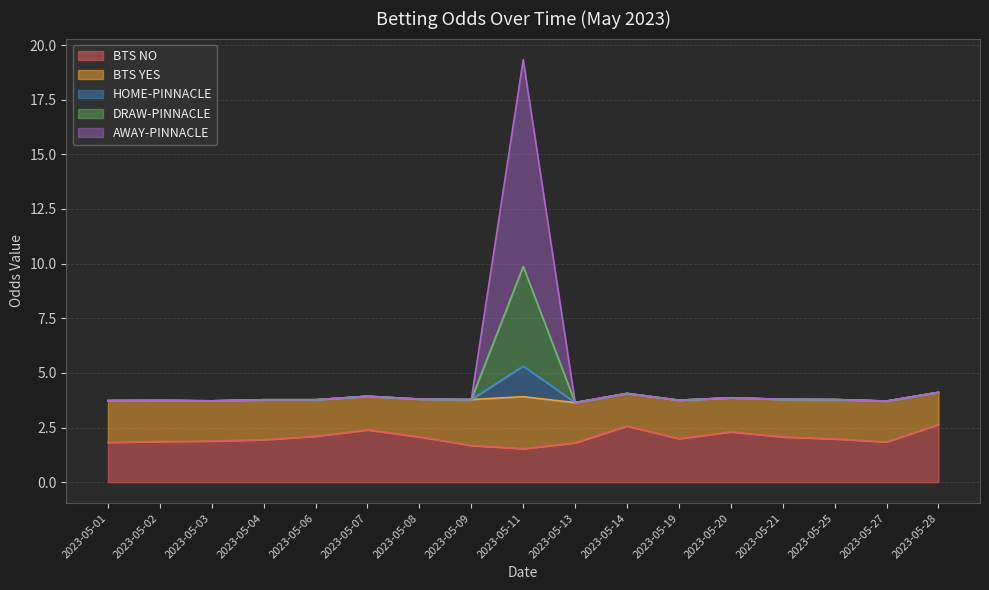

True or false: DRAW-PINNACLE and HOME-PINNACLE cross at least once.

False